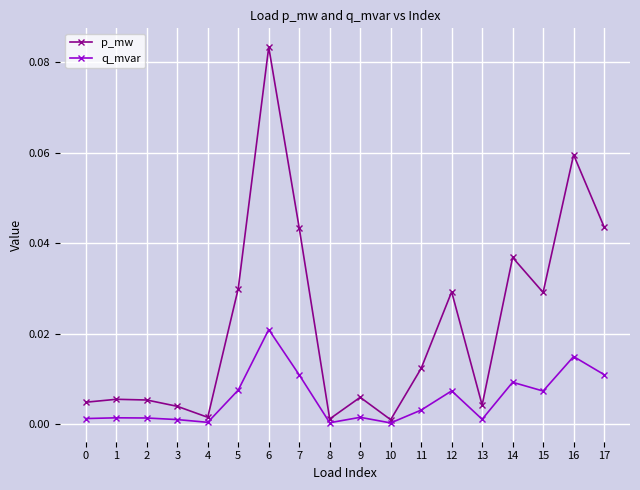

At 9, list the series in order from smallest to largest.

q_mvar, p_mw